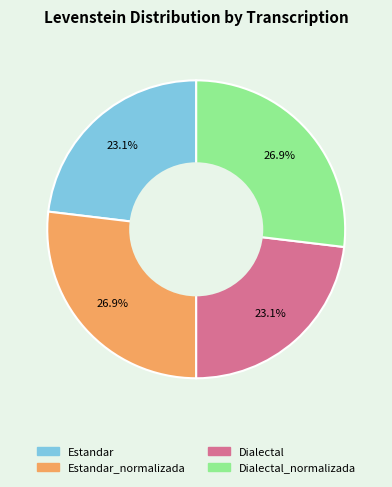

Is there a majority slice in this chart?

No